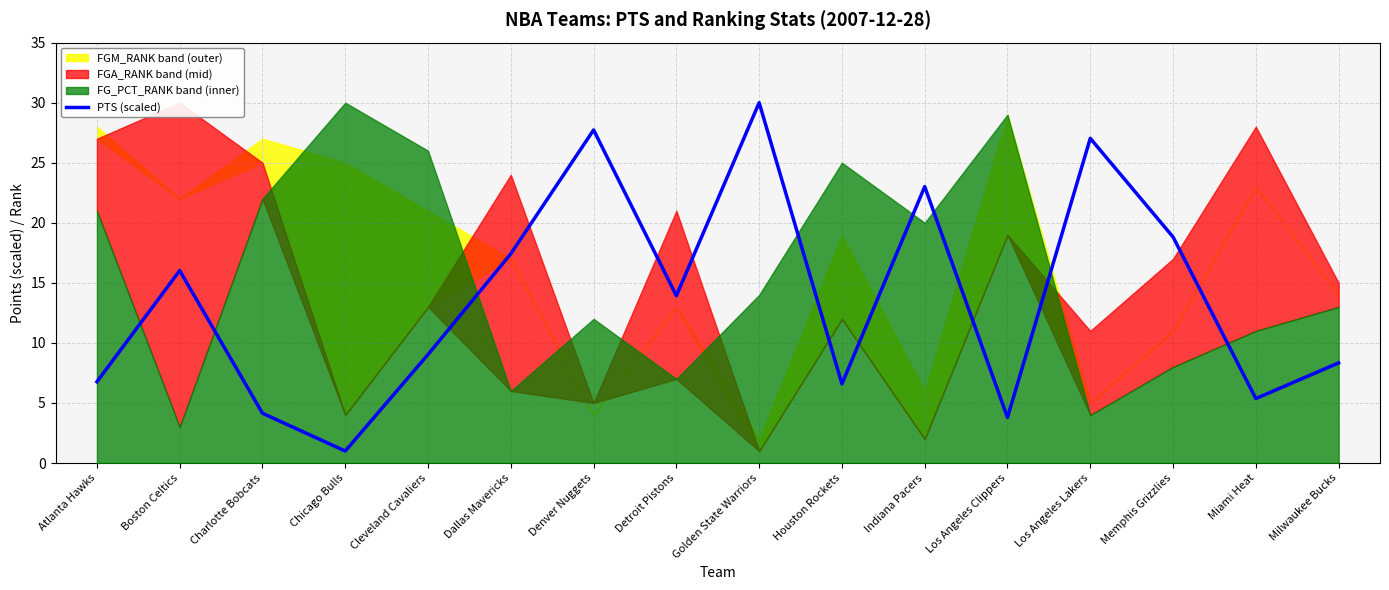

Reading left to right, what are all the values shown in this chart?

Atlanta Hawks=6.8	Boston Celtics=16.0	Charlotte Bobcats=4.1	Chicago Bulls=1.0	Cleveland Cavaliers=9.0	Dallas Mavericks=17.4	Denver Nuggets=27.7	Detroit Pistons=13.9	Golden State Warriors=30.0	Houston Rockets=6.6	Indiana Pacers=23.0	Los Angeles Clippers=3.8	Los Angeles Lakers=27.0	Memphis Grizzlies=18.8	Miami Heat=5.4	Milwaukee Bucks=8.3